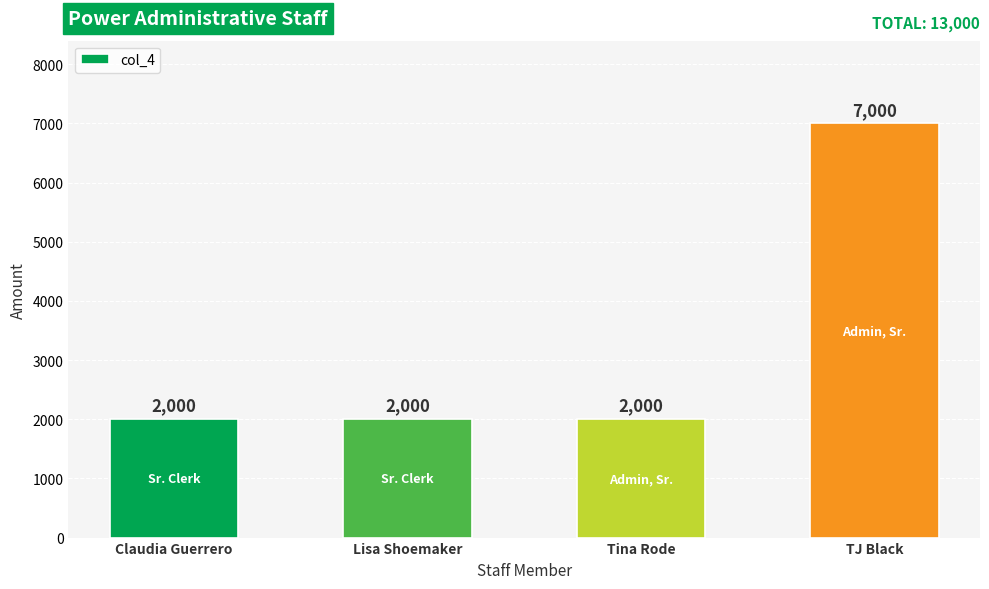

What is the approximate value at TJ Black?

7000